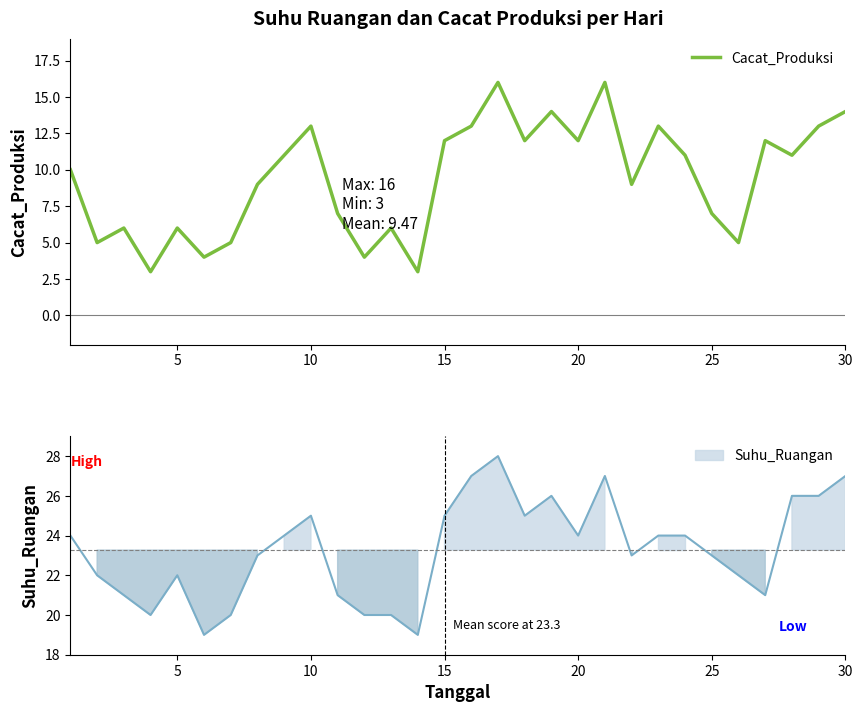

What is the minimum value for Cacat_Produksi?

3